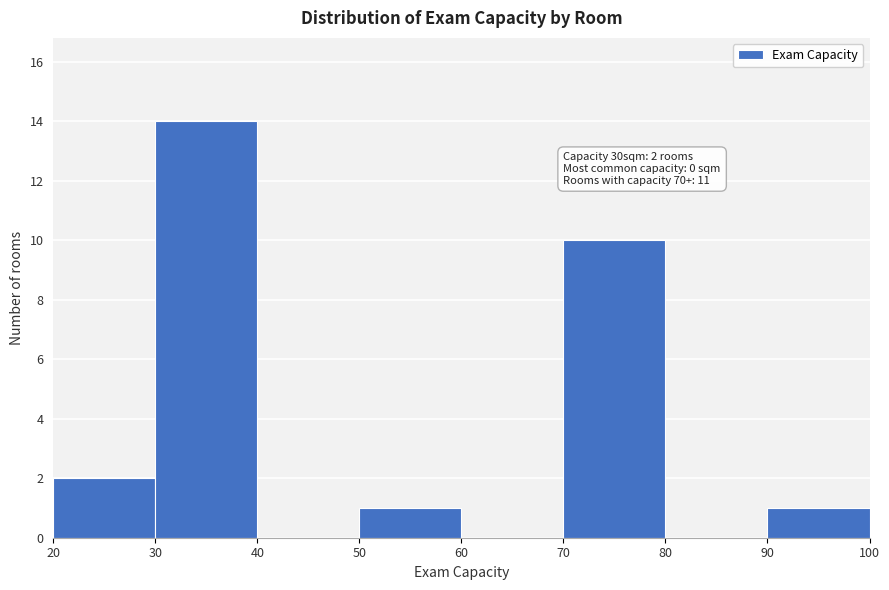

Which range on the x-axis has the tallest bar?

30 to 40